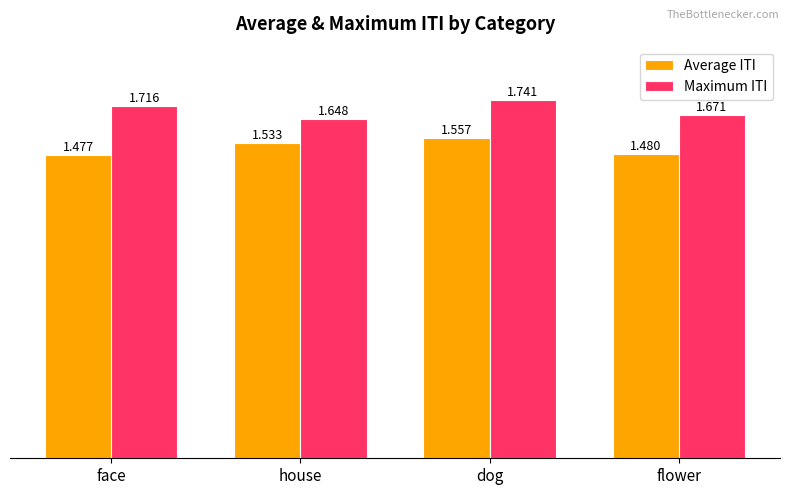

True or false: Maximum ITI has a value of 0.4 at face.

False